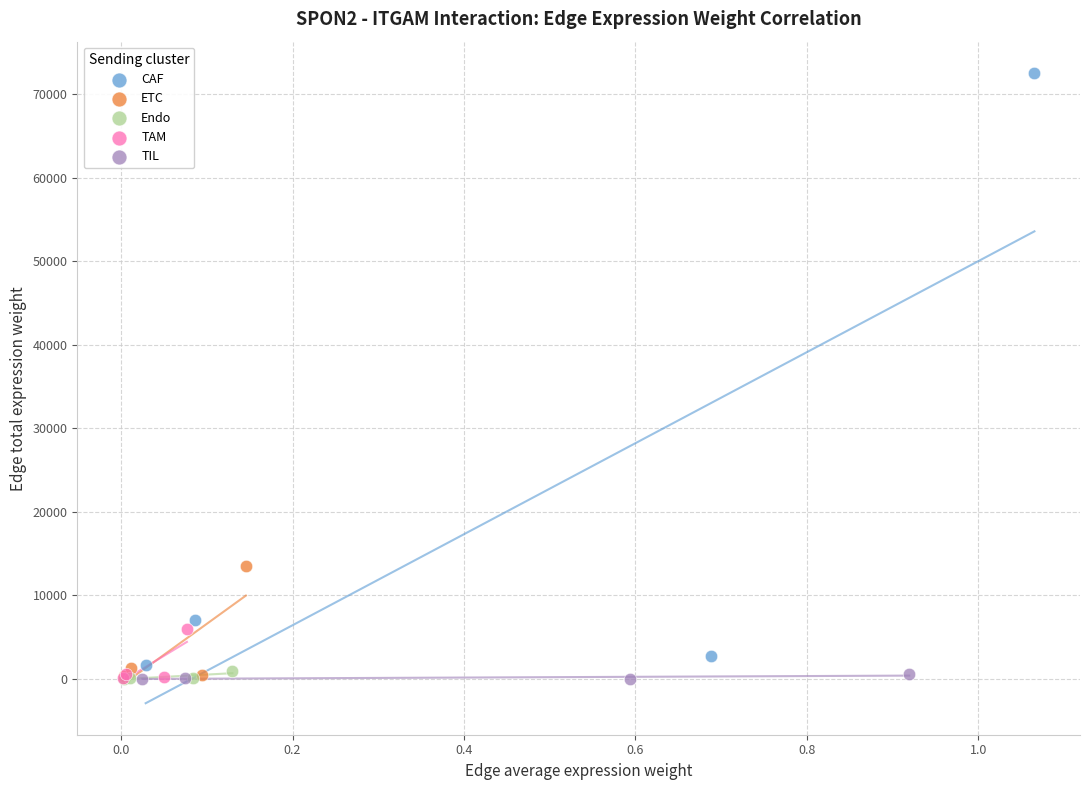

Which series contains the highest Y value?

CAF